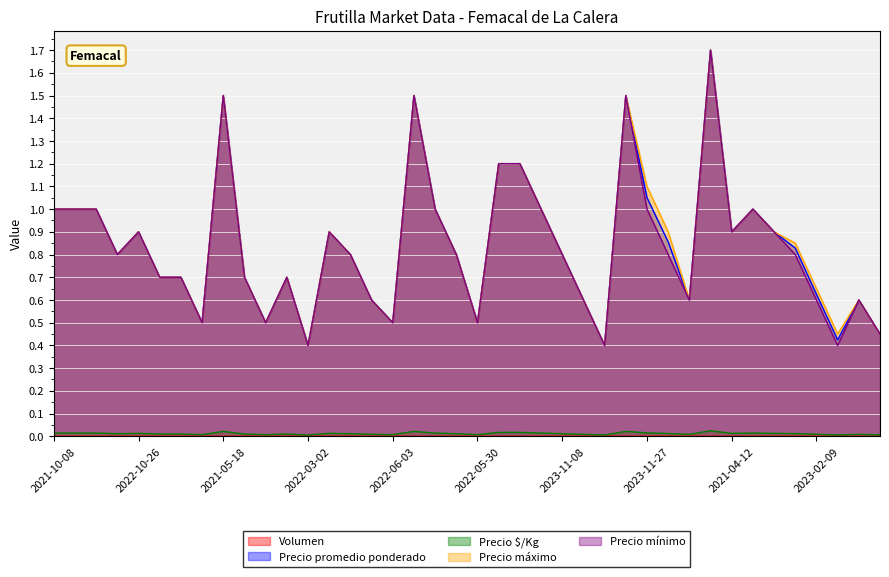

Is the value of Precio $/Kg at 2023-11-27 greater than the value of Precio máximo at 2021-11-29?

No